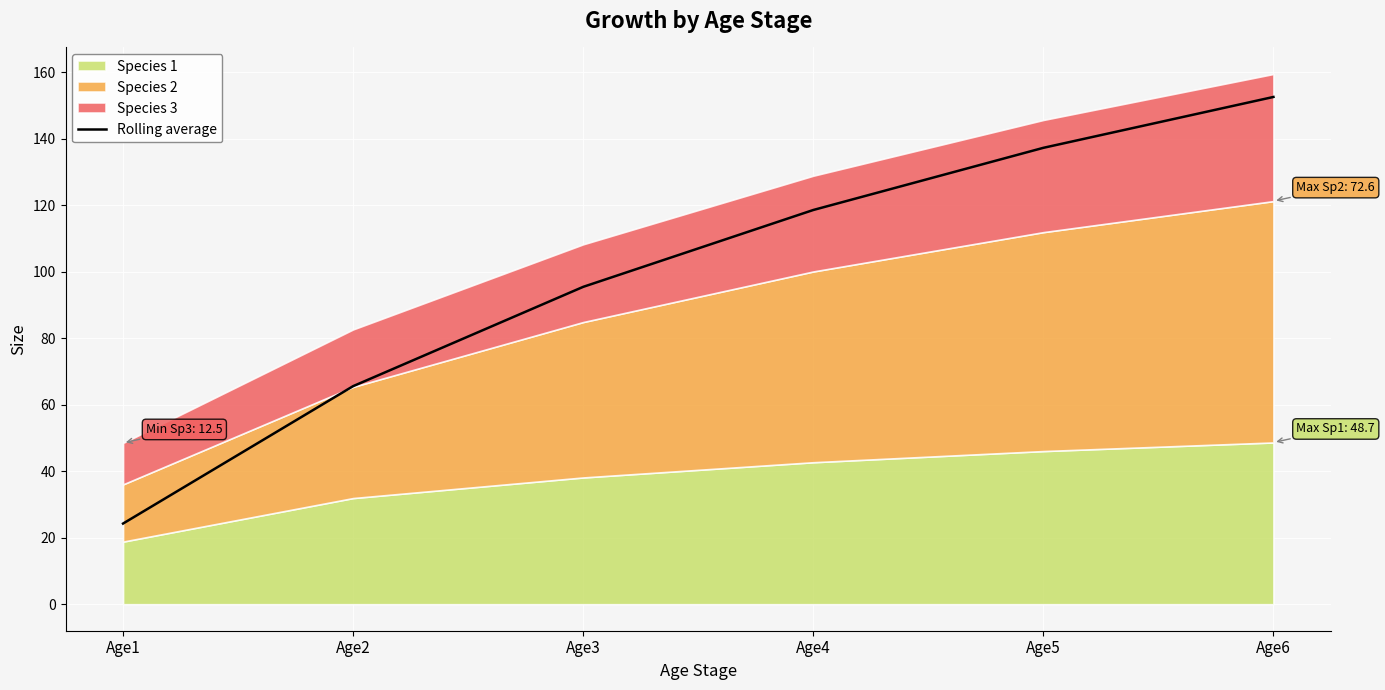

What is the average value?

99.0